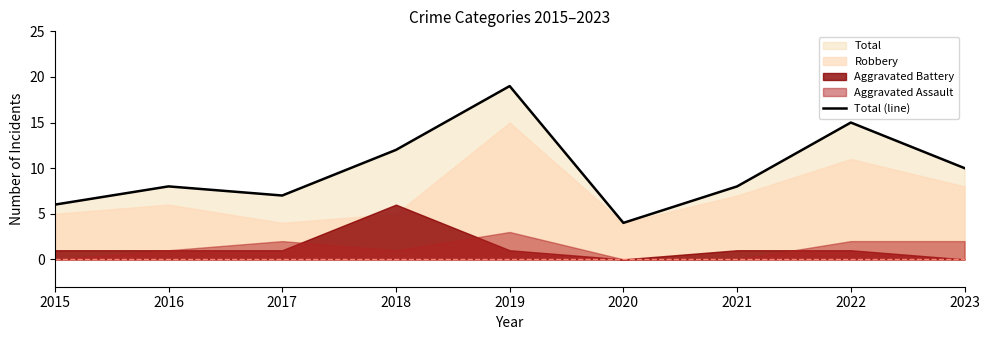

Which category has the highest value across all series?

2019